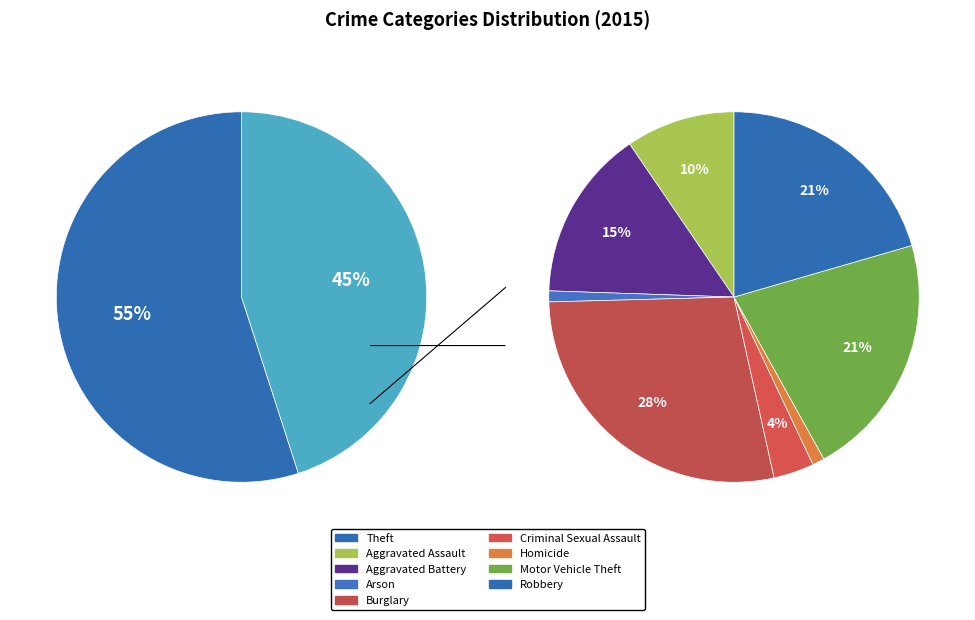

Is it true that Homicide is 0% of the pie?

True